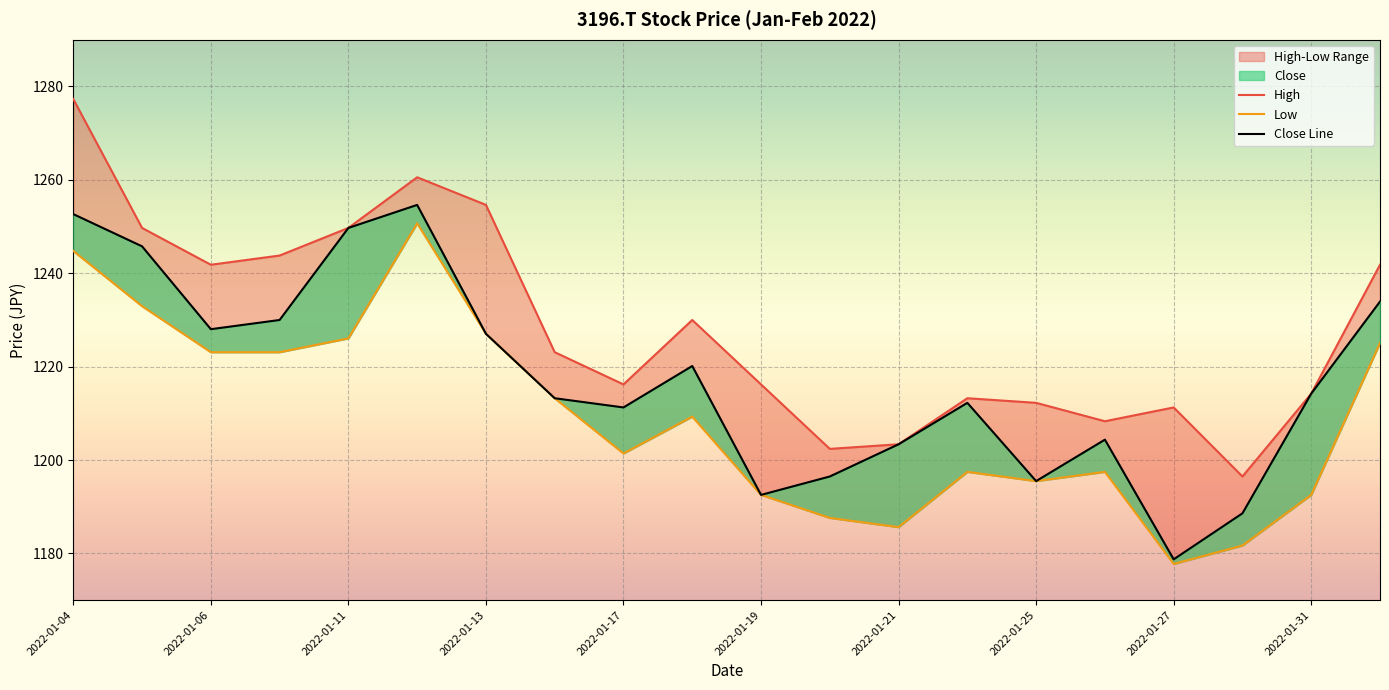

Is it true that Close Line equals 1793.5 at 2022-01-04?

False